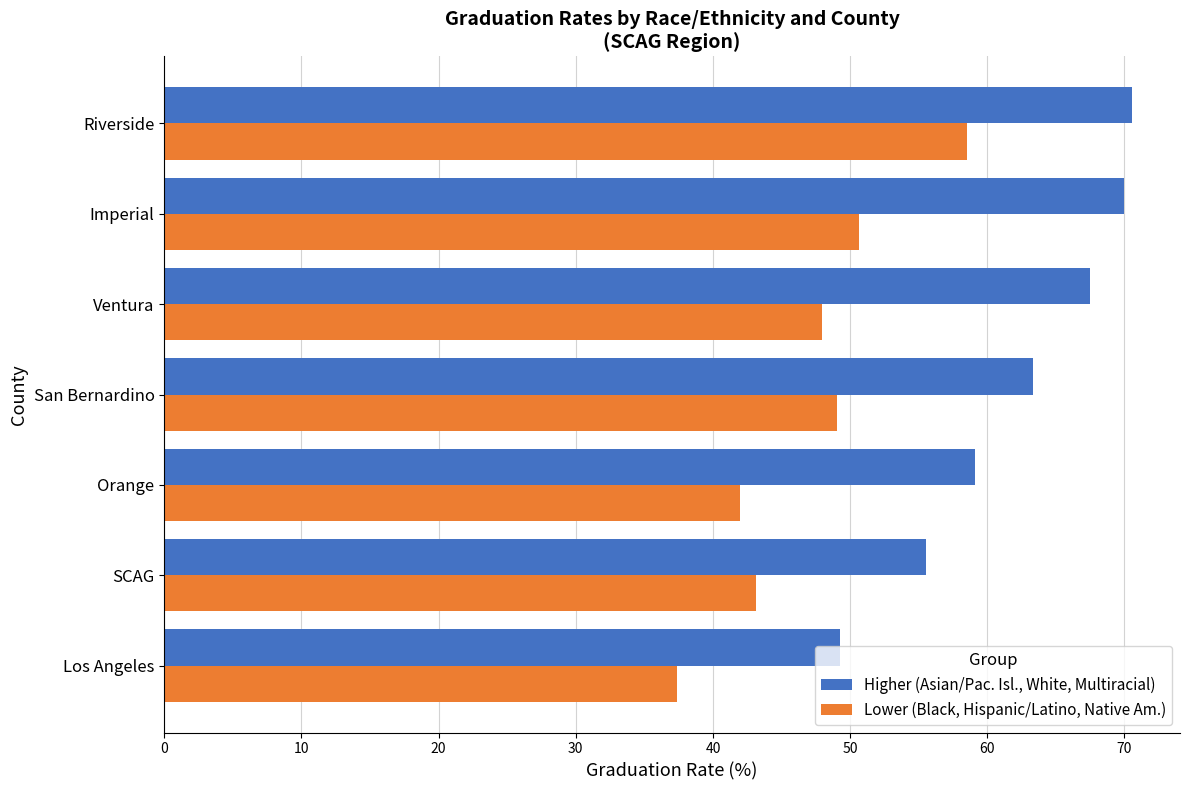

What is the difference between the highest and lowest values at Orange?

17.1